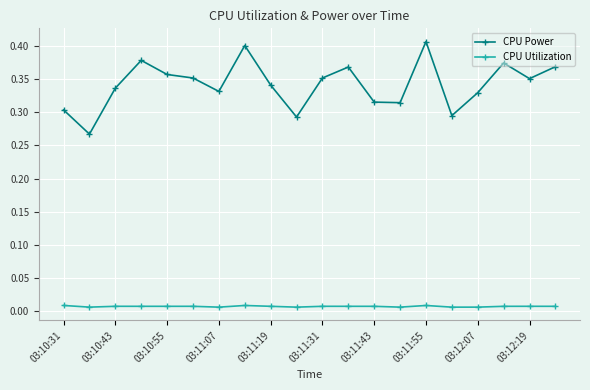

Which series has the largest range (max minus min)?

CPU Power